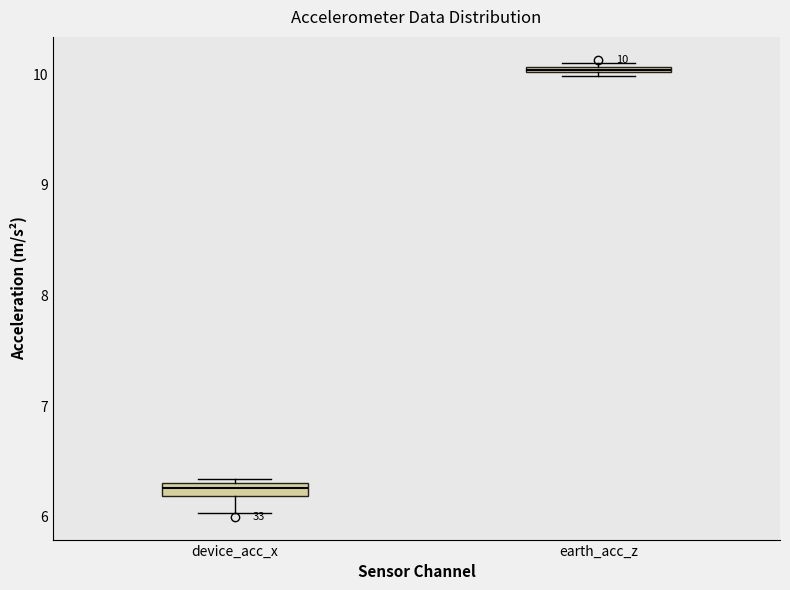

Which box's median line is the highest?

earth_acc_z